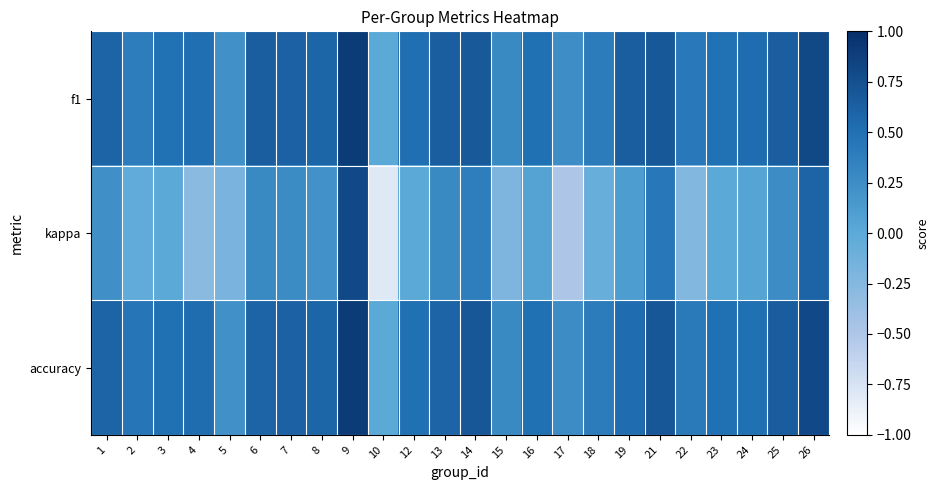

Rank the series by their maximum value, from lowest to highest.

kappa, f1, accuracy